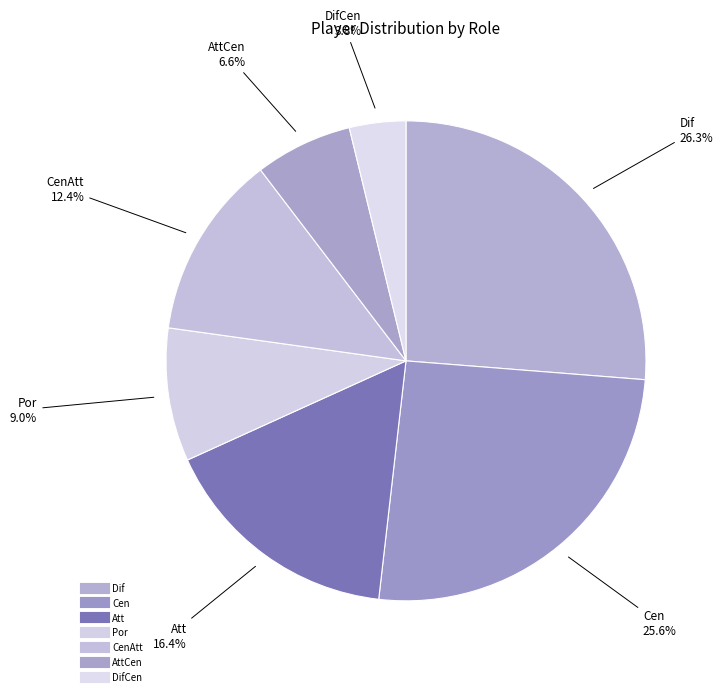

Is there a majority slice in this chart?

No